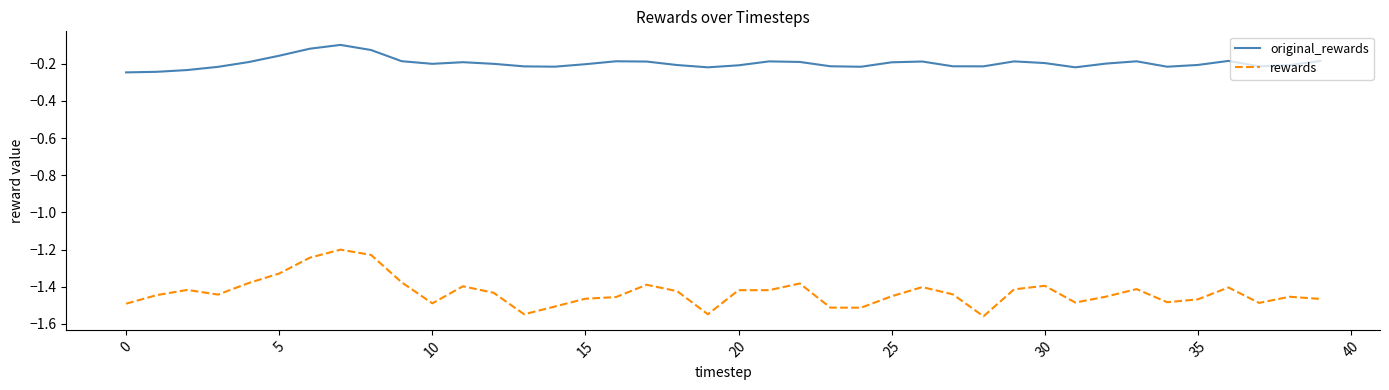

What is the difference between the maximum and minimum values in the rewards series?

0.4